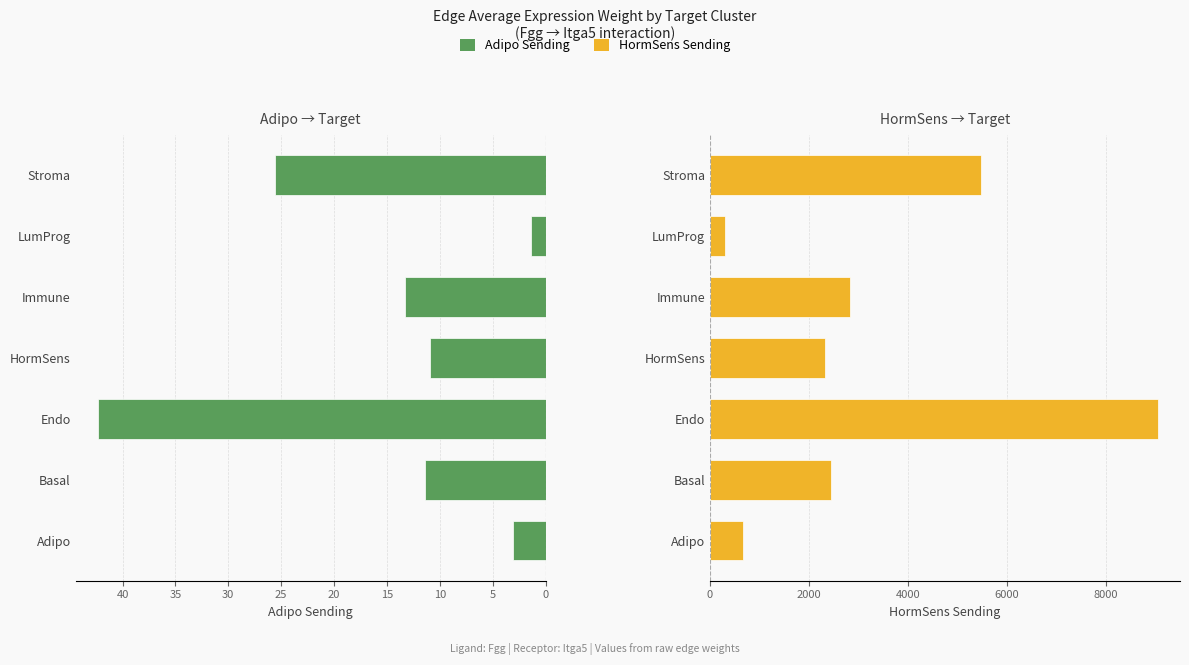

How many data points in Adipo Sending are above 11?

4